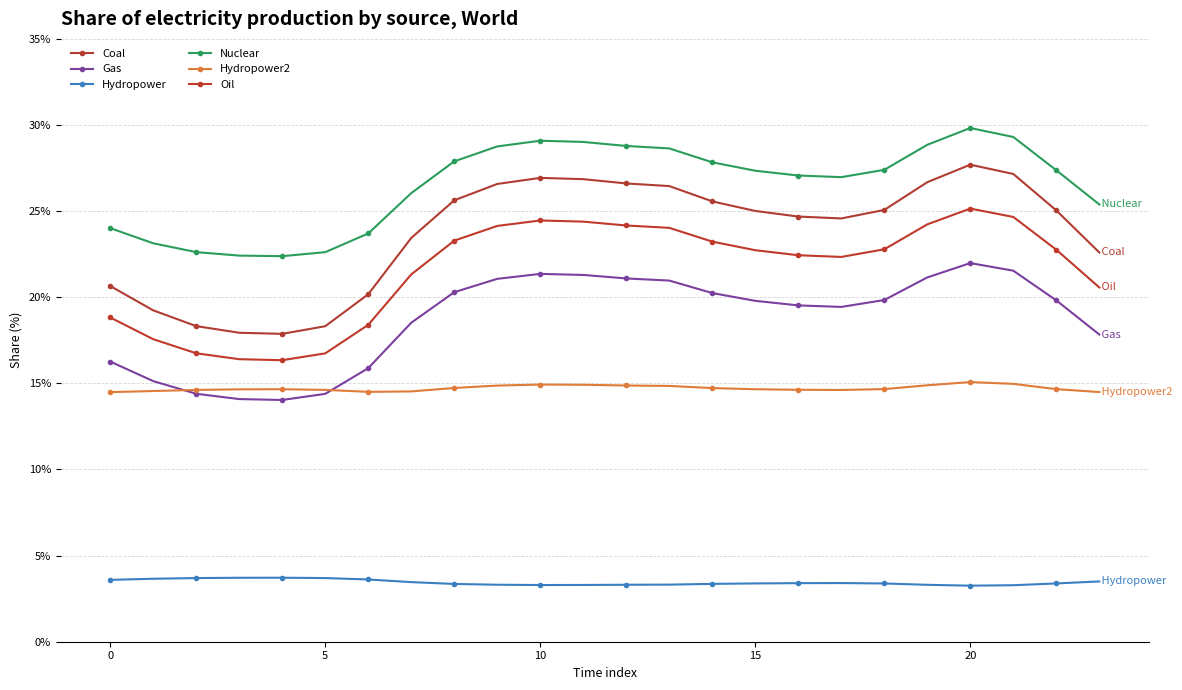

Where is Coal nearest to the value 22?

23